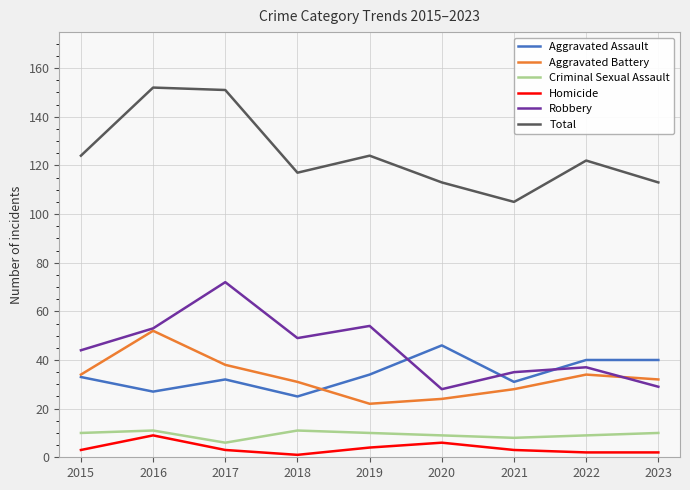

Which series has the largest total across all categories?

Total